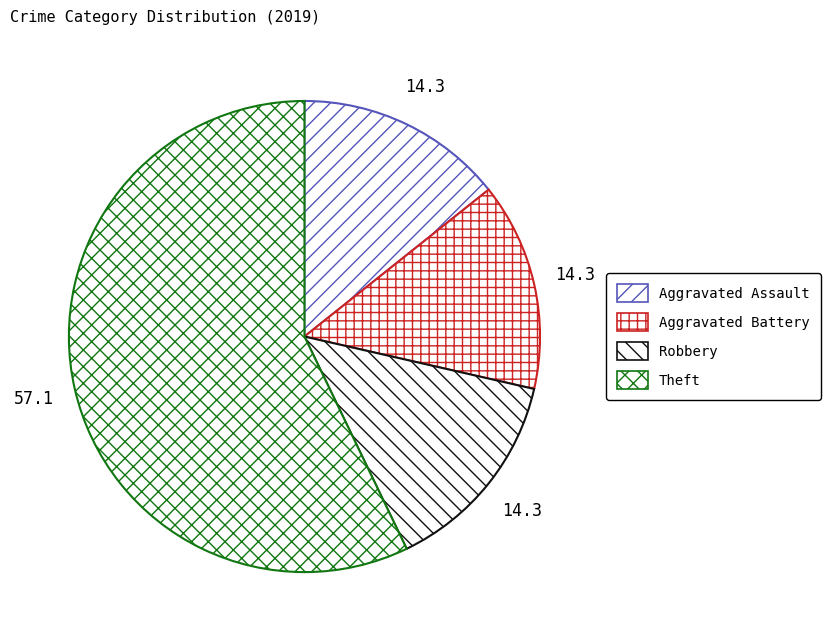

What is the ratio of the value at Aggravated Assault to the value at Robbery?

1.0